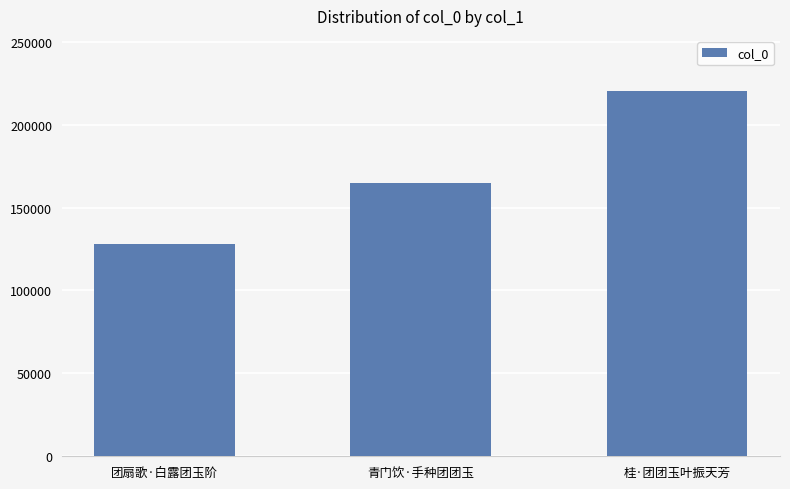

What is the difference between the maximum and minimum values?

92450